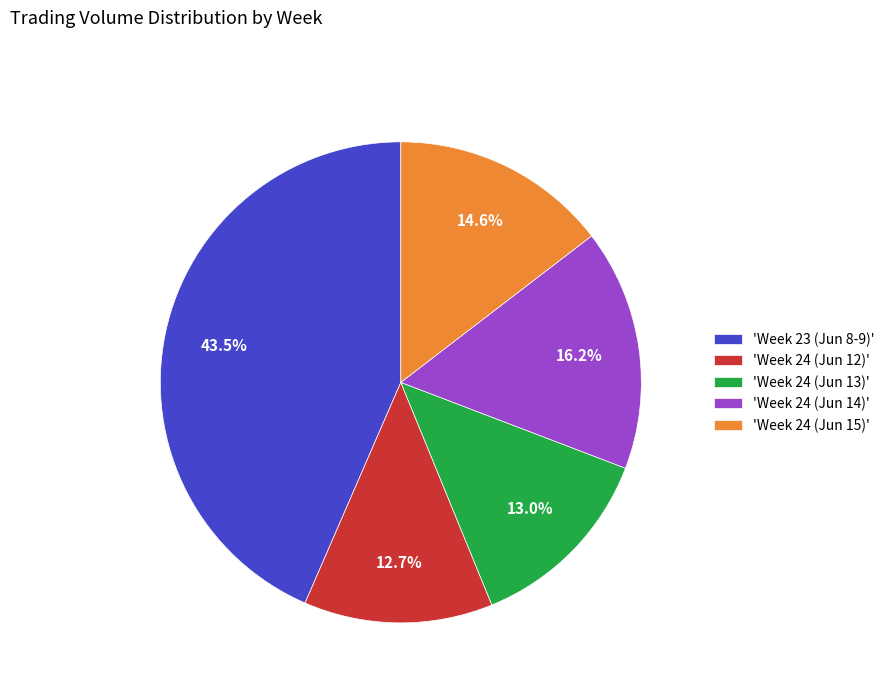

What percentage do 'Week 23 (Jun 8-9)' and 'Week 24 (Jun 15)' together represent?

58.1%